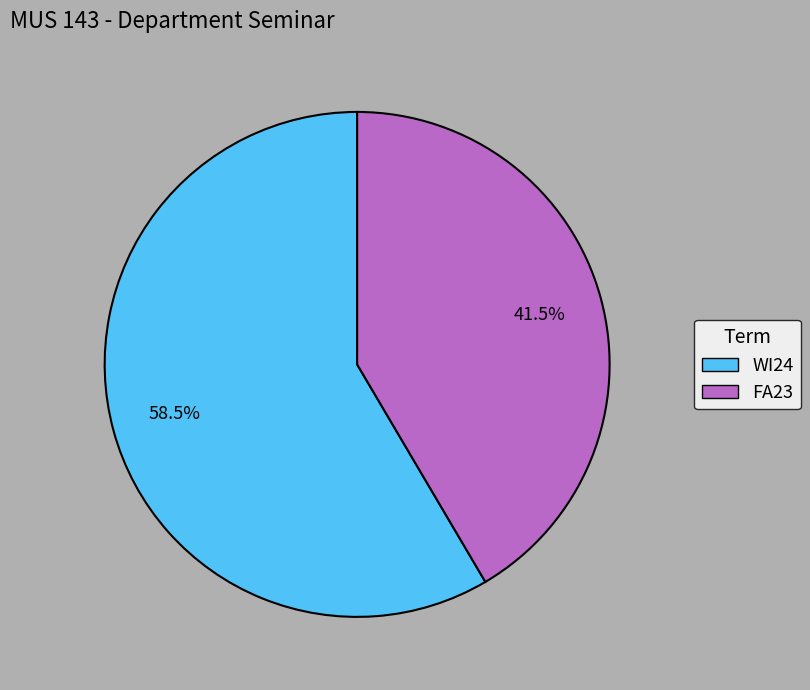

Rank the categories by value from lowest to highest.

FA23, WI24